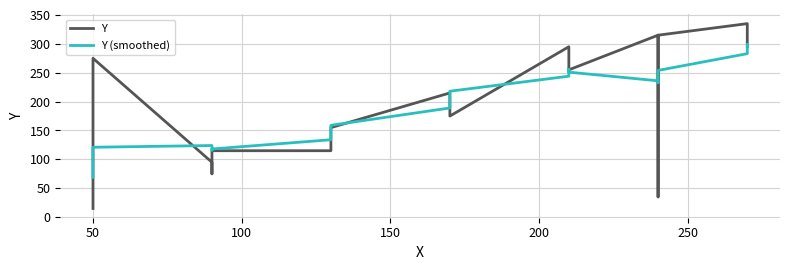

What is the lowest value of the Y (smoothed) series?

69